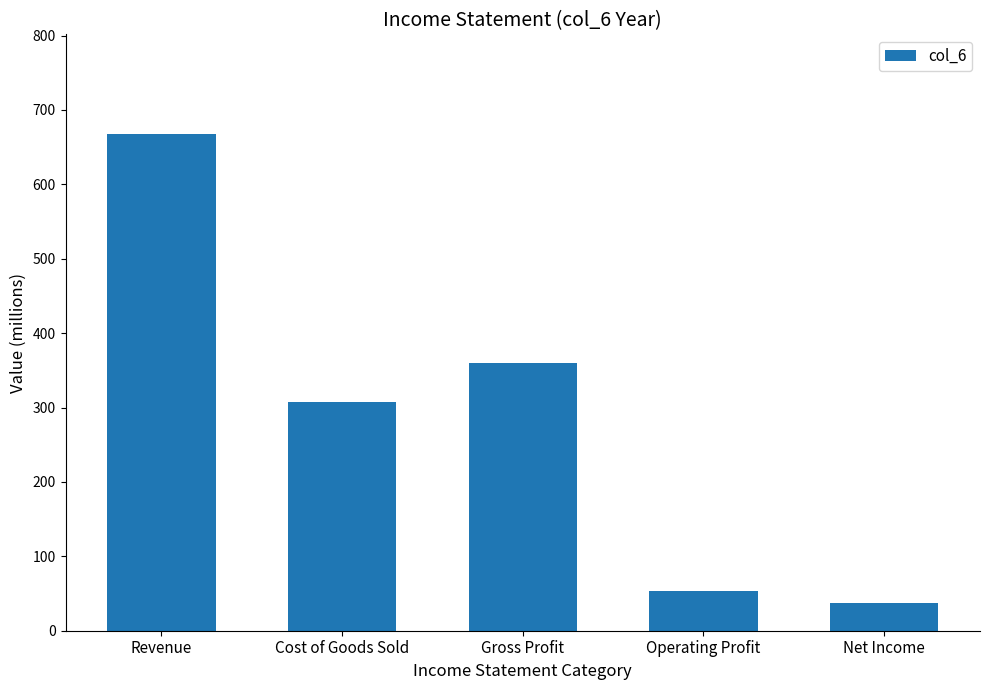

What is the change in value from Gross Profit to Operating Profit?

-307